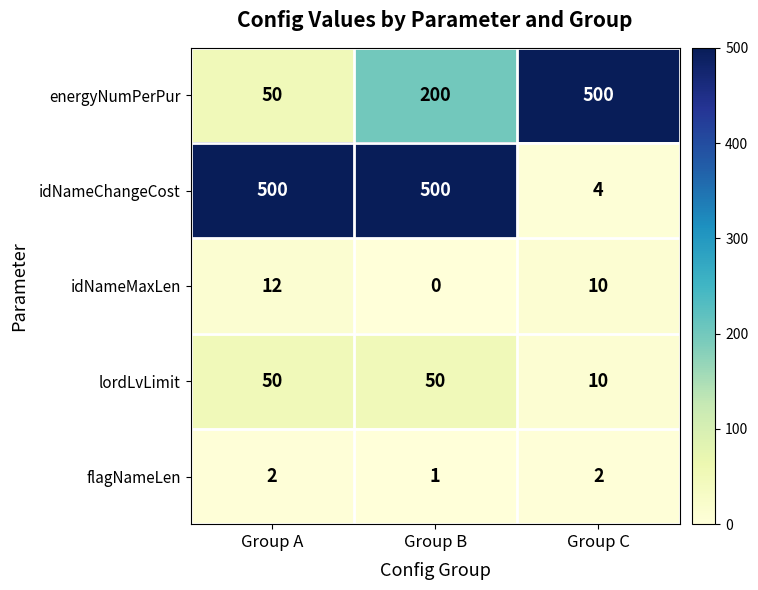

Reading right to left, list all the values displayed in this chart.

energyNumPerPur: Group C=500	Group B=200	Group A=50
idNameChangeCost: Group C=4	Group B=500	Group A=500
idNameMaxLen: Group C=10	Group B=0	Group A=12
lordLvLimit: Group C=10	Group B=50	Group A=50
flagNameLen: Group C=2	Group B=1	Group A=2